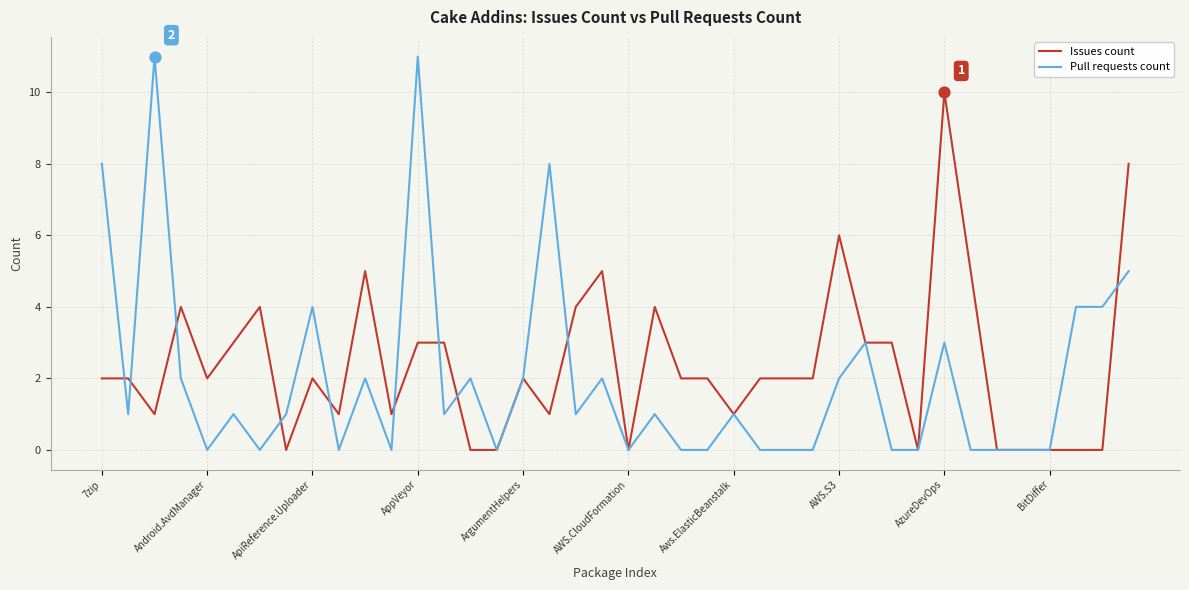

Which series has the widest spread of values?

Pull requests count